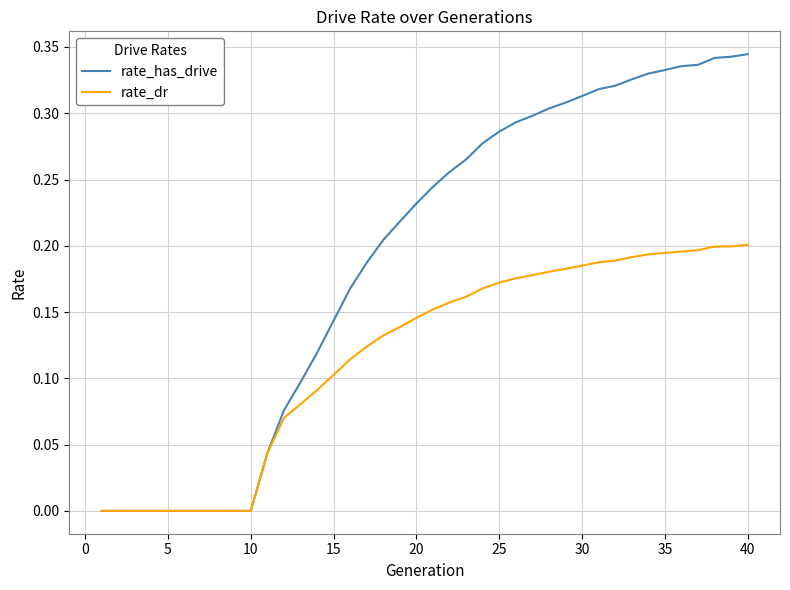

Which series has the largest total across all categories?

rate_has_drive